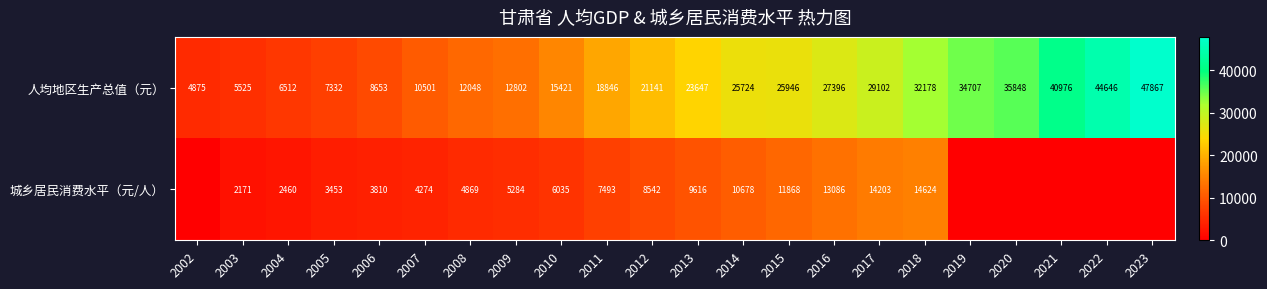

Rank the categories by 人均地区生产总值（元） value from highest to lowest.

2023, 2022, 2021, 2020, 2019, 2018, 2017, 2016, 2015, 2014, 2013, 2012, 2011, 2010, 2009, 2008, 2007, 2006, 2005, 2004, 2003, 2002